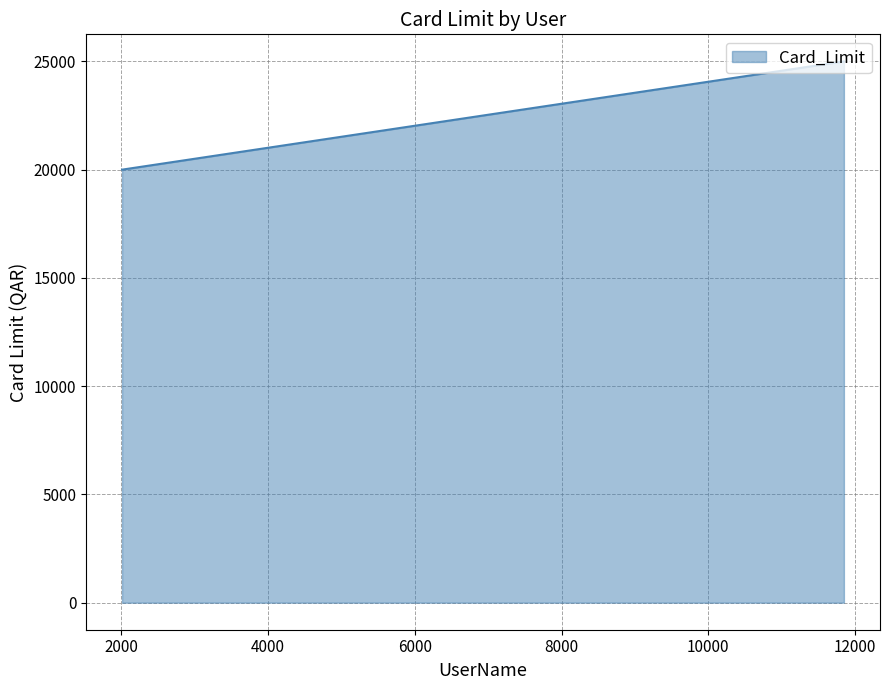

What is the minimum value shown in the chart?

20000.0